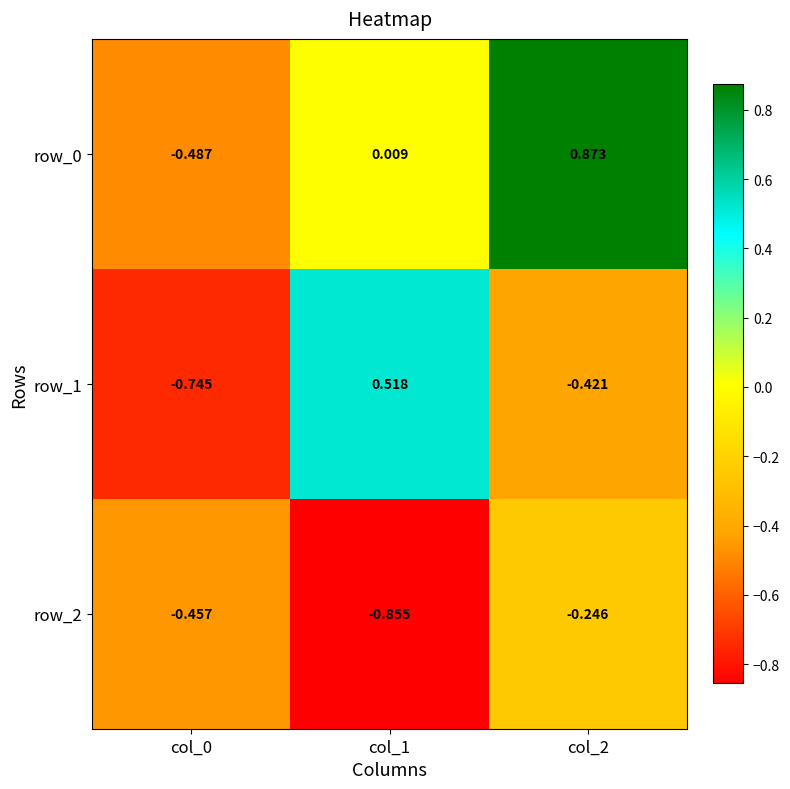

Is the value of row_2 at col_1 greater than the value of row_0 at col_0?

No